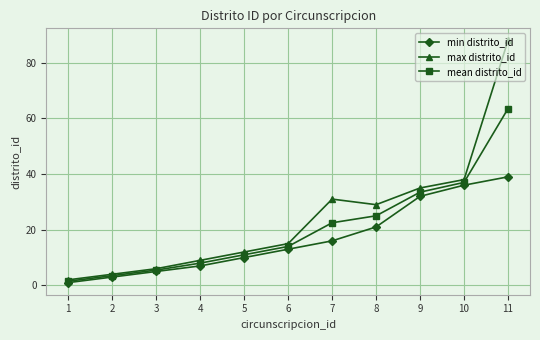

True or false: max distrito_id has more than 2 points higher than both neighbors.

False